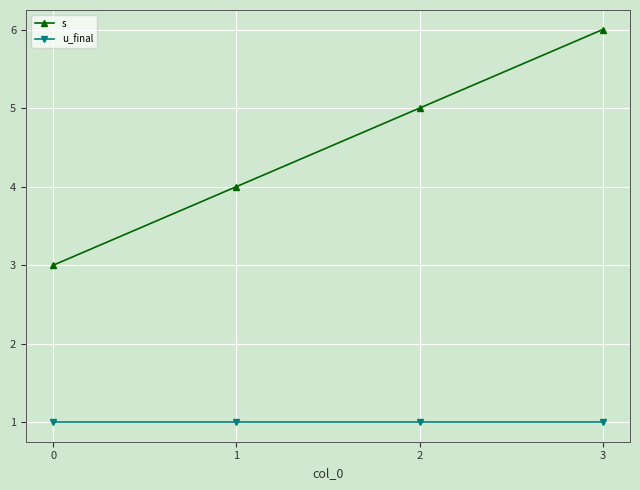

At which category is the sum across all series the highest?

3